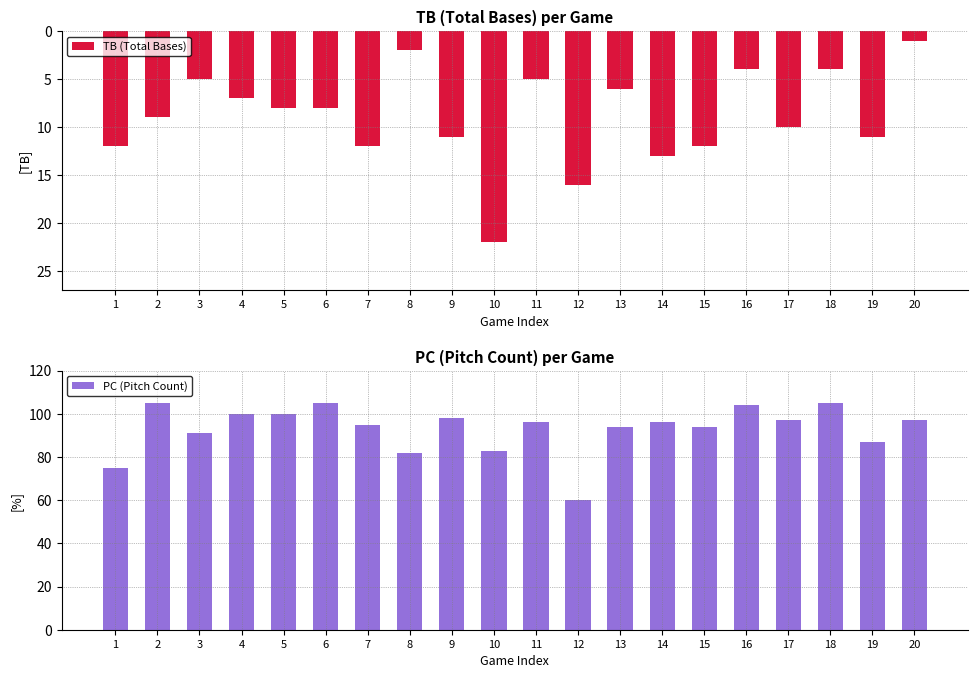

Where is TB (Total Bases) nearest to the value -11?

9